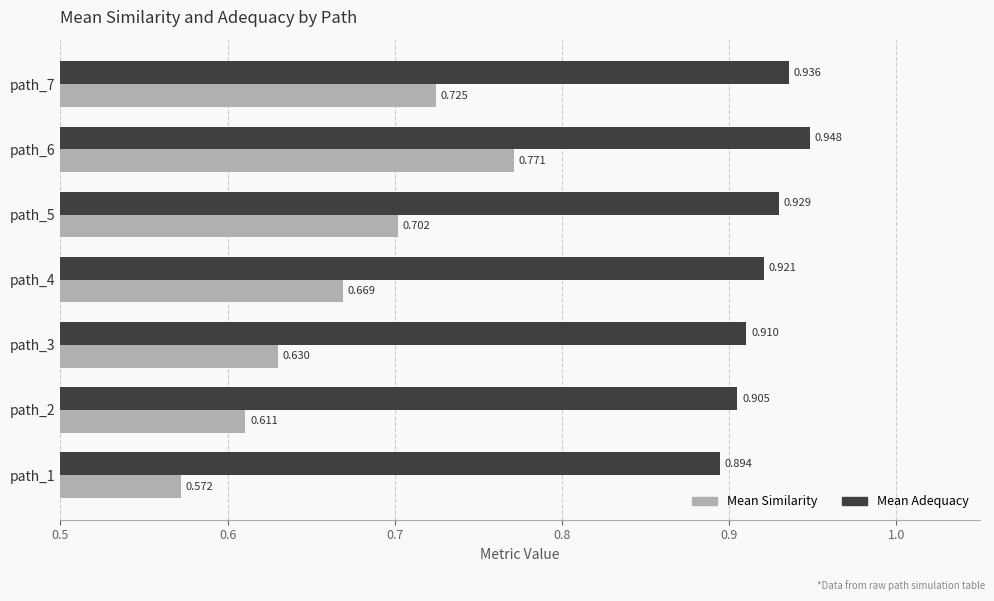

Which series changed the most between path_2 and path_5?

Mean Similarity